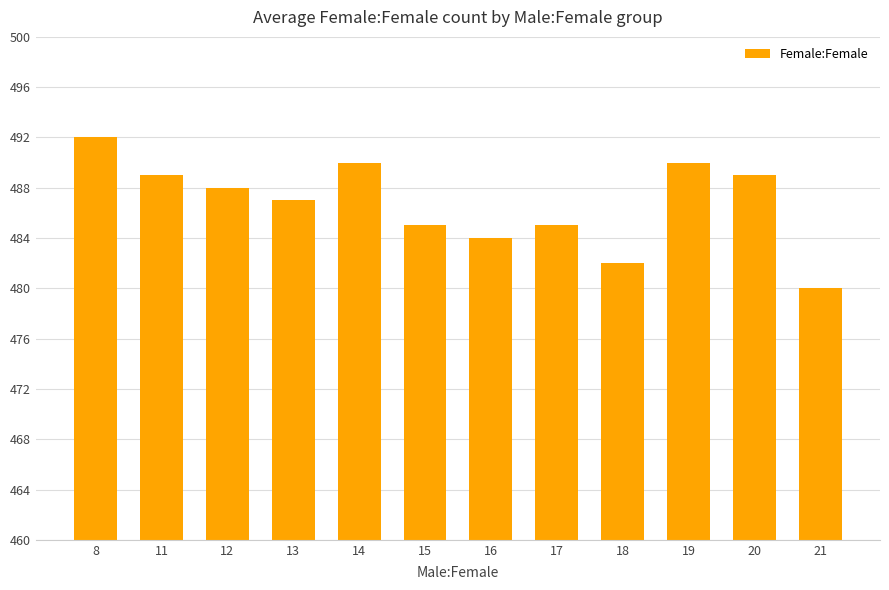

At which category does the chart reach its minimum across all series?

21